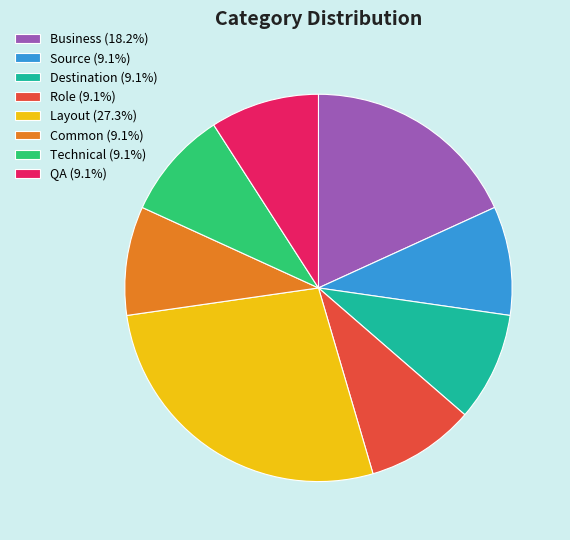

What is the ratio of the value at Source to the value at Layout?

0.3